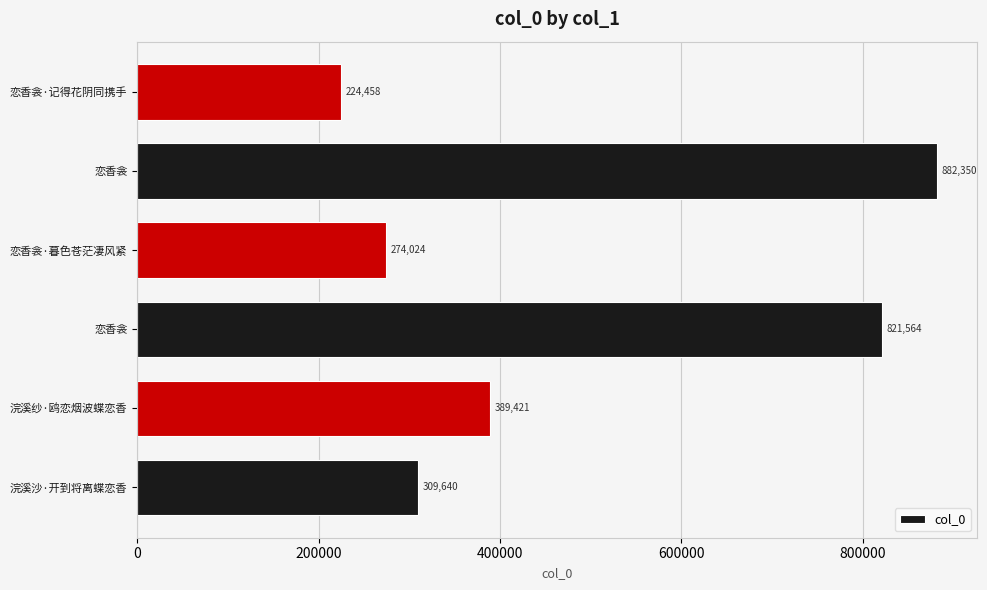

What is the minimum value shown in the chart?

224458